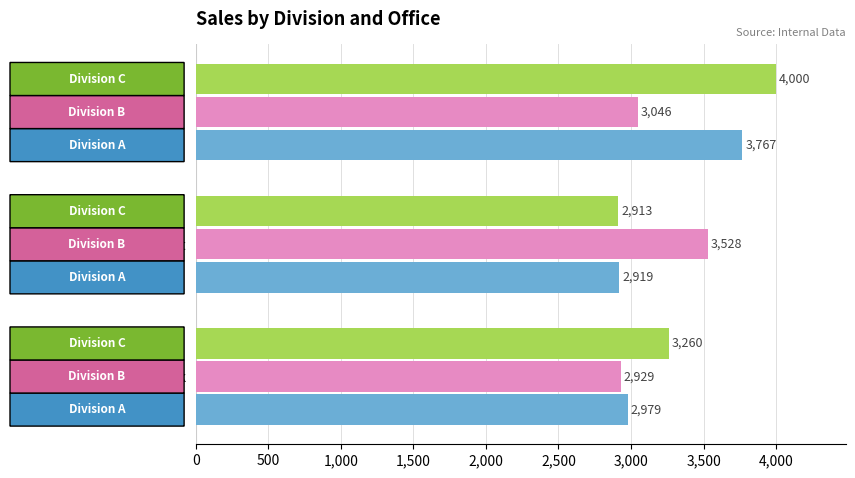

What is the difference between the highest and lowest values at New York?

331